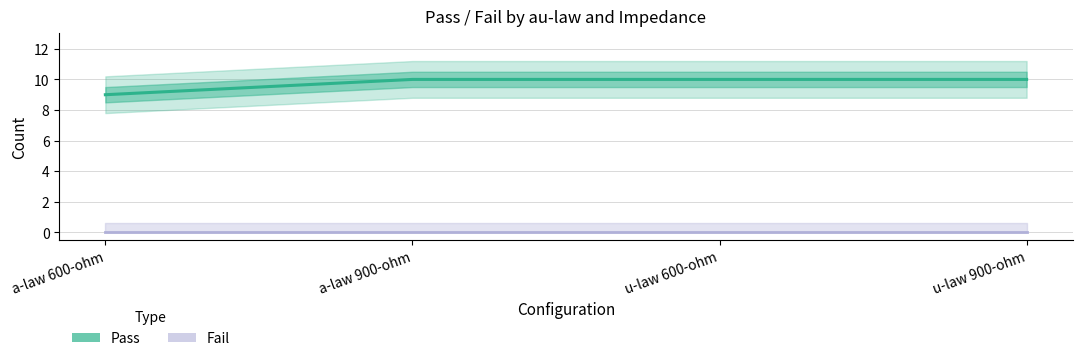

At which label is Pass closest to 9?

a-law 600-ohm